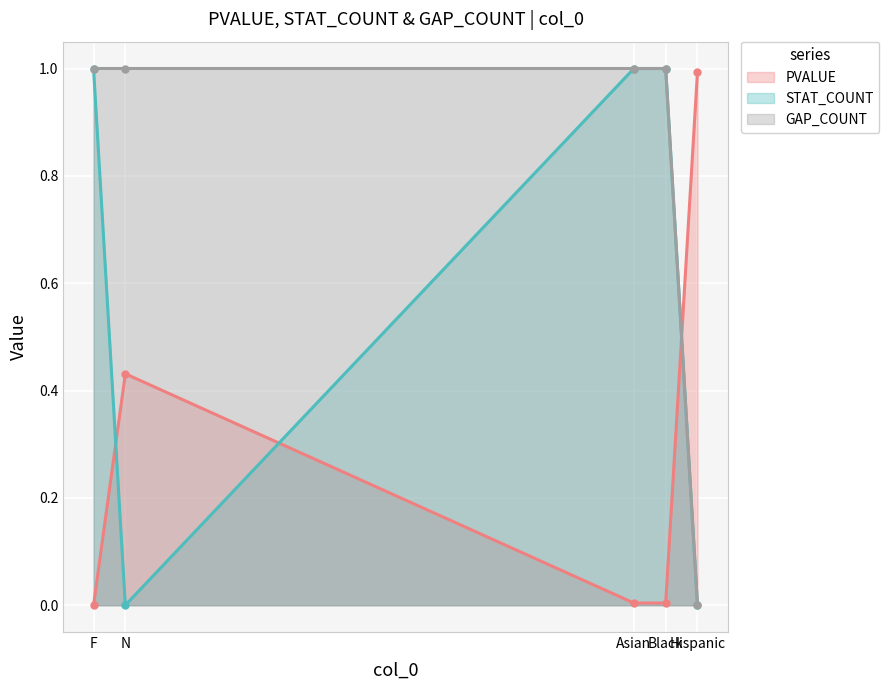

What is the total value across all series at F?

2.0